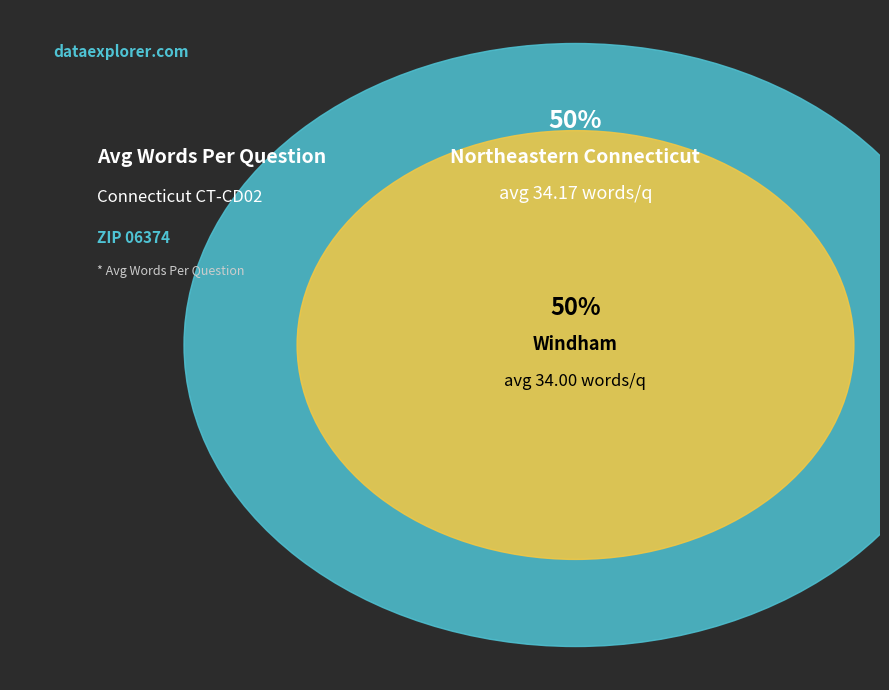

True or false: 6226 accounts for 59% of the total.

False